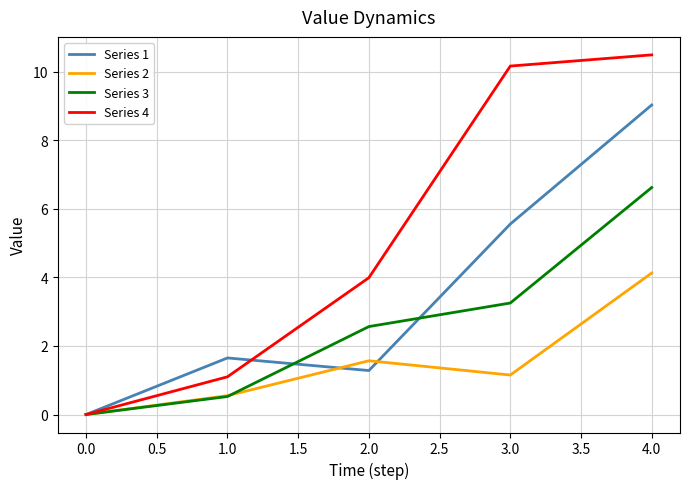

At which category is the sum across all series the highest?

4.0